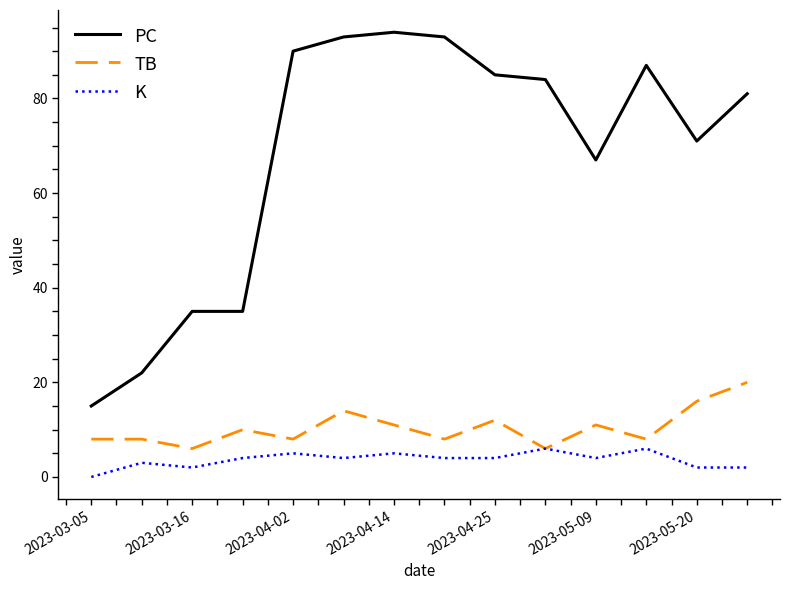

Reading right to left, list all the values displayed in this chart.

PC: 81	71	87	67	84	85	93	94	93	90	35	35	22	15
TB: 20	16	8	11	6	12	8	11	14	8	10	6	8	8
K: 2	2	6	4	6	4	4	5	4	5	4	2	3	0